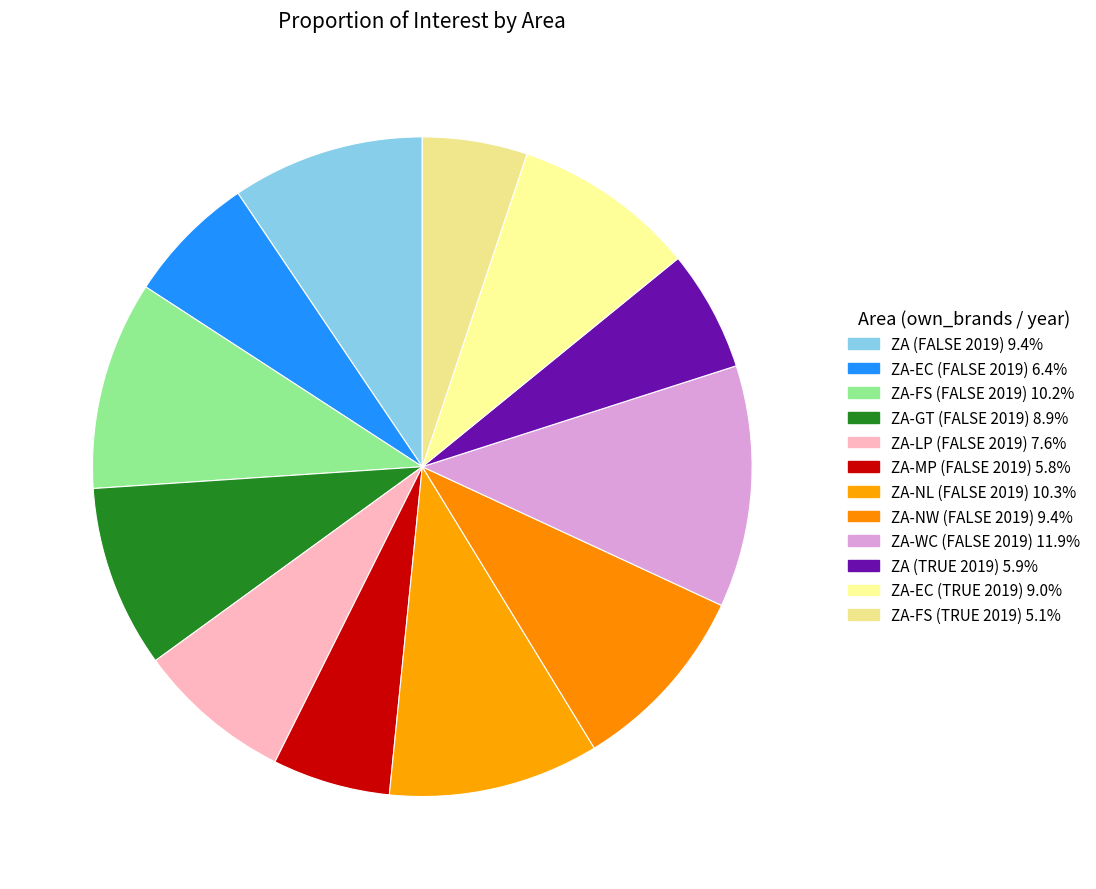

Combined, what portion of the pie is ZA-MP (FALSE 2019) and ZA-NL (FALSE 2019)?

16.1%